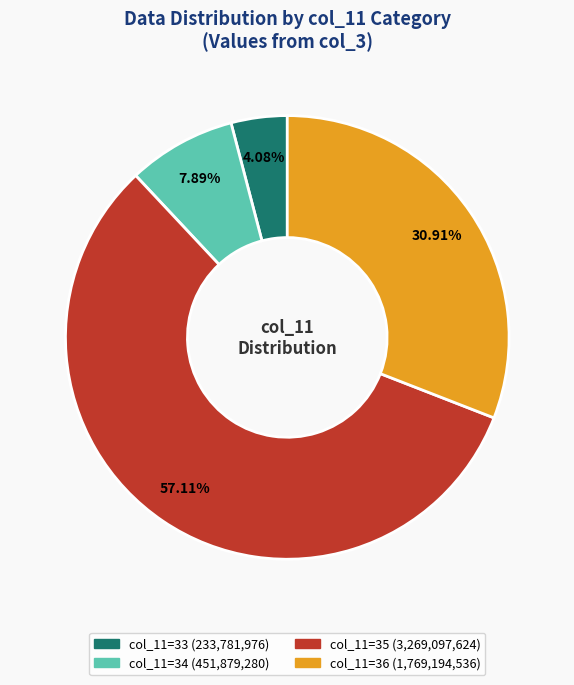

Is there any slice that represents more than half of the pie?

Yes